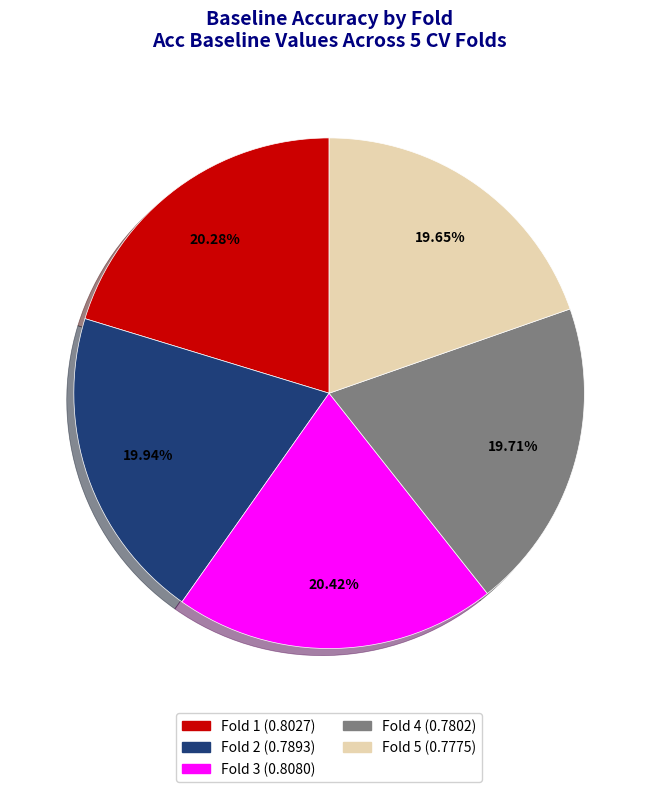

Is there a majority slice in this chart?

No